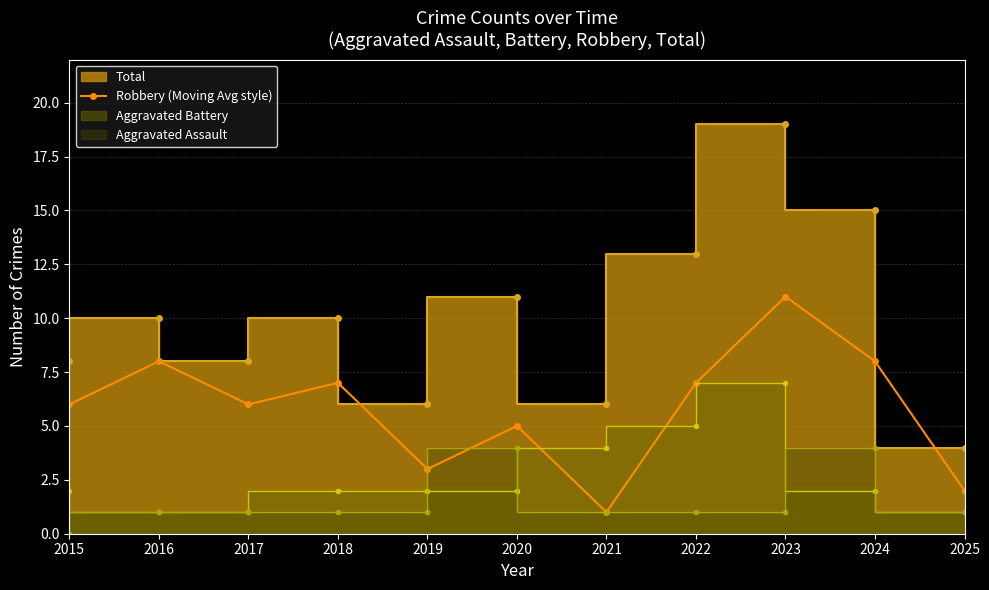

At which category does the data reach its first local peak?

2016